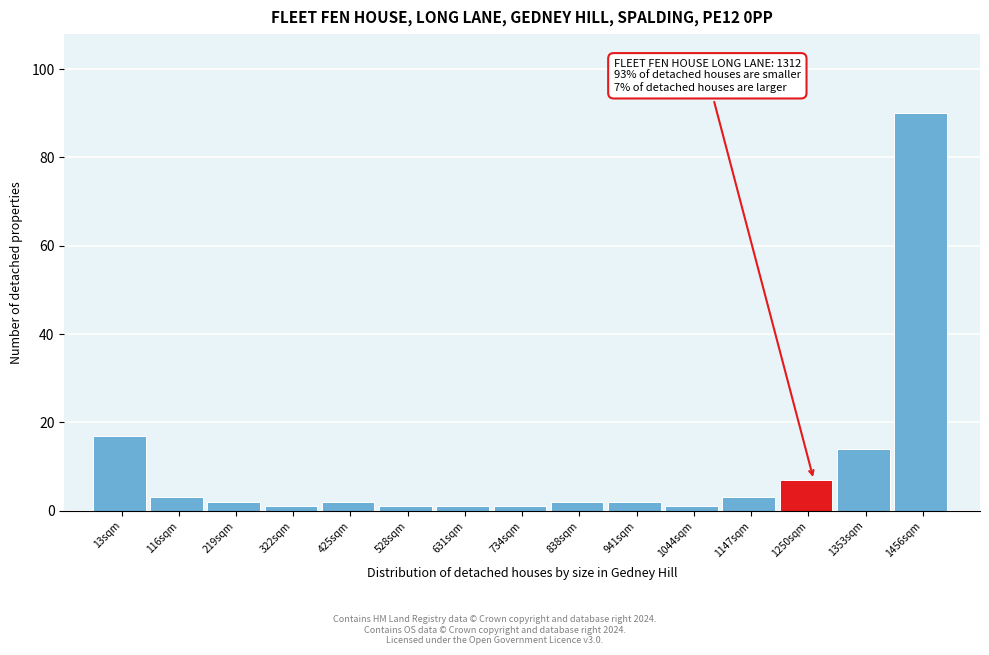

Reading left to right, transcribe all the data shown in this chart.

13sqm=17	116sqm=3	219sqm=2	322sqm=1	425sqm=2	528sqm=1	631sqm=1	734sqm=1	838sqm=2	941sqm=2	1044sqm=1	1147sqm=3	1250sqm=7	1353sqm=14	1456sqm=90